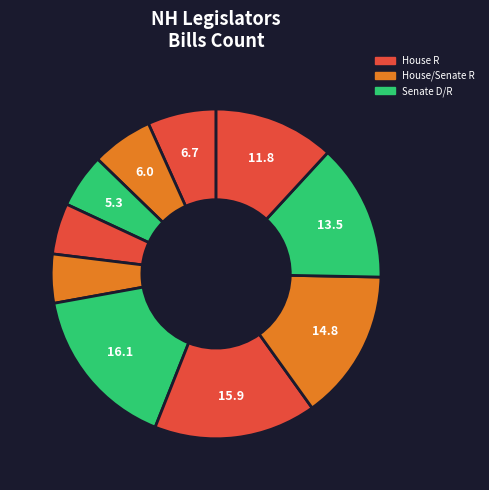

How many segments does this pie chart have?

10